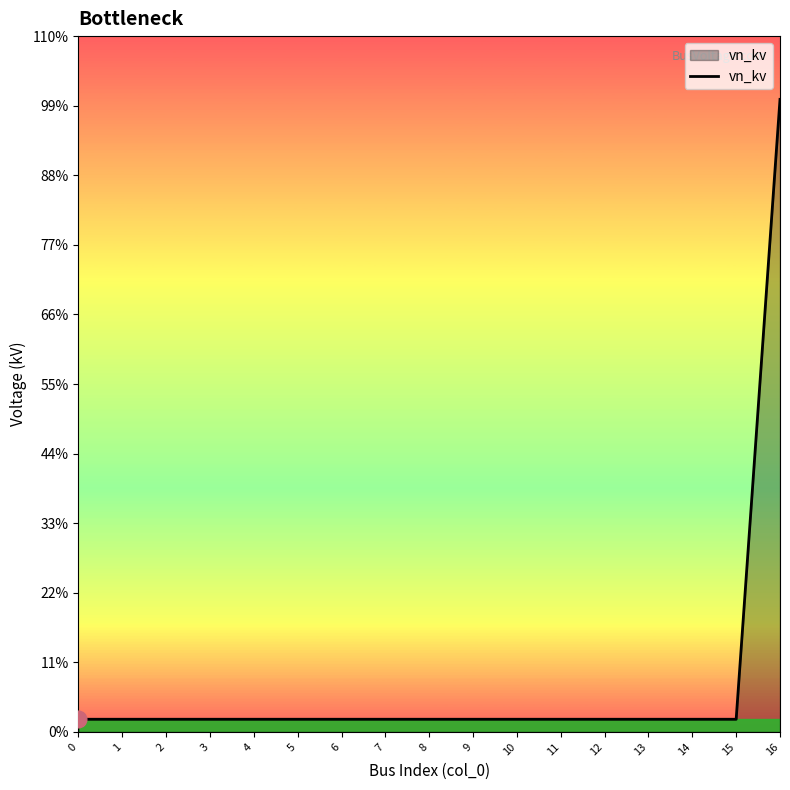

Reading left to right, what are all the values shown in this chart?

0=0.4	1=0.4	2=0.4	3=0.4	4=0.4	5=0.4	6=0.4	7=0.4	8=0.4	9=0.4	10=0.4	11=0.4	12=0.4	13=0.4	14=0.4	15=0.4	16=20.0